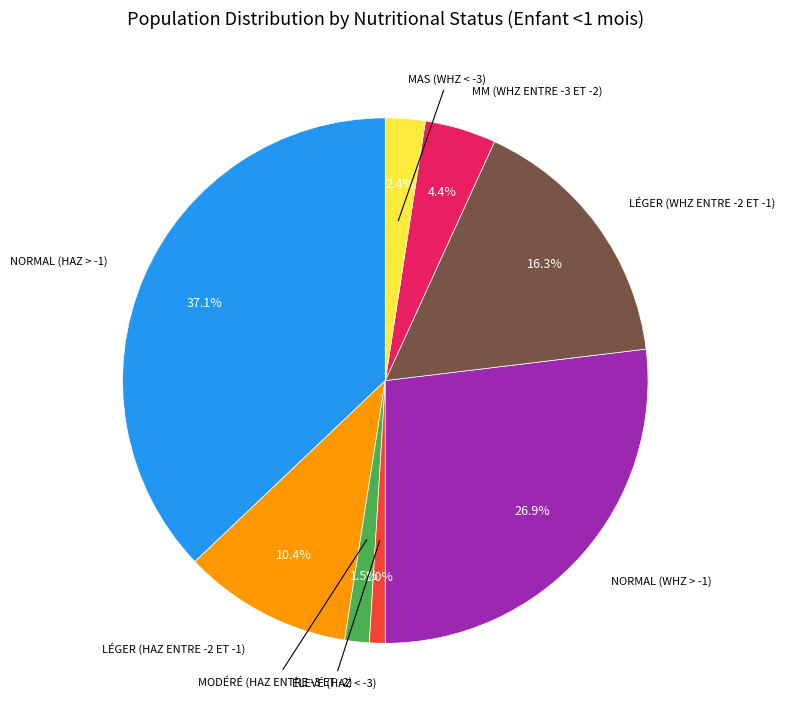

Is there a majority slice in this chart?

No